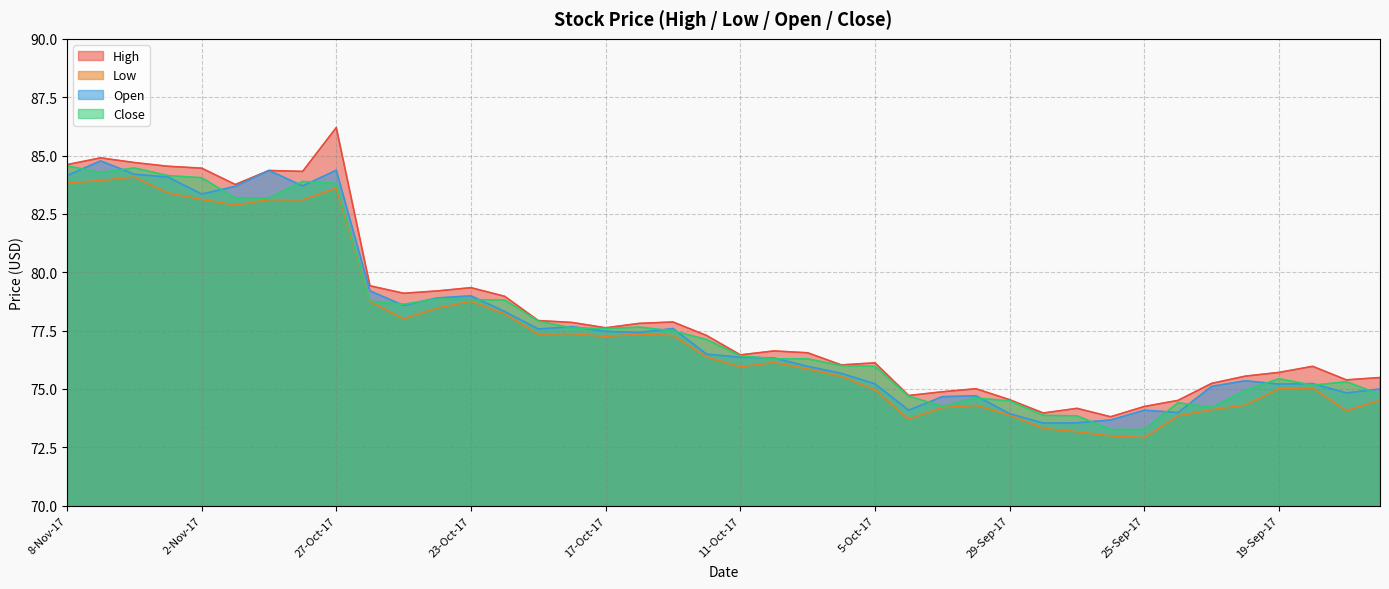

What is the approximate value of High at 3-Nov-17?

84.5